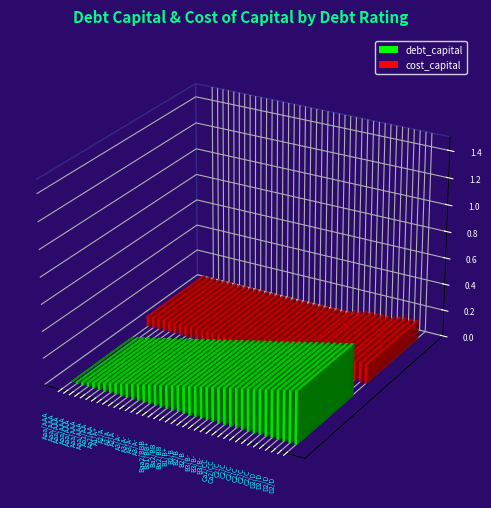

What is the value of the cost_capital bar at the 2nd from the left?

0.1